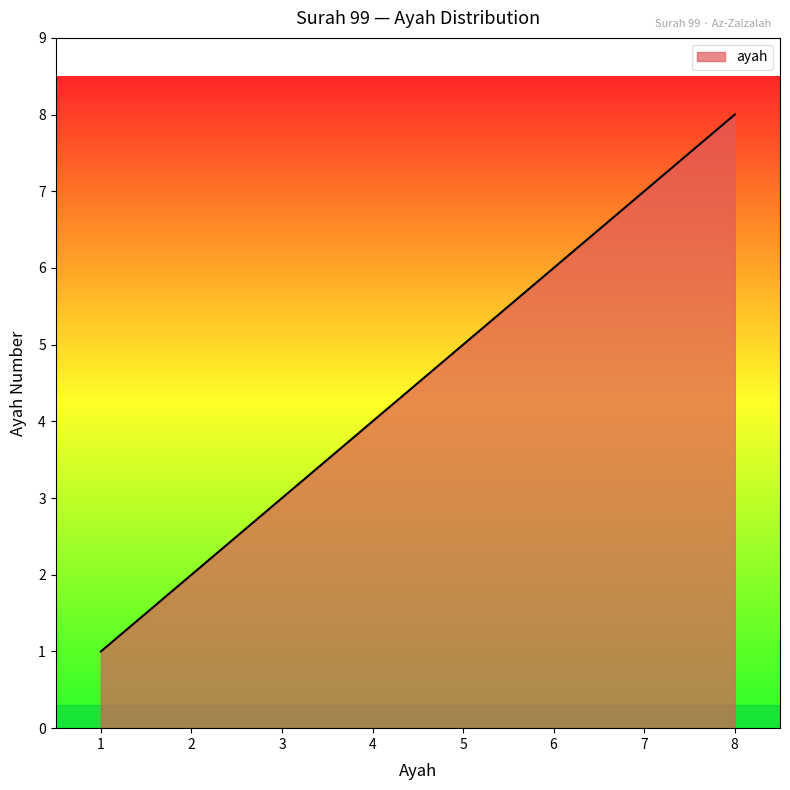

Between 3 and 1, which is larger?

3